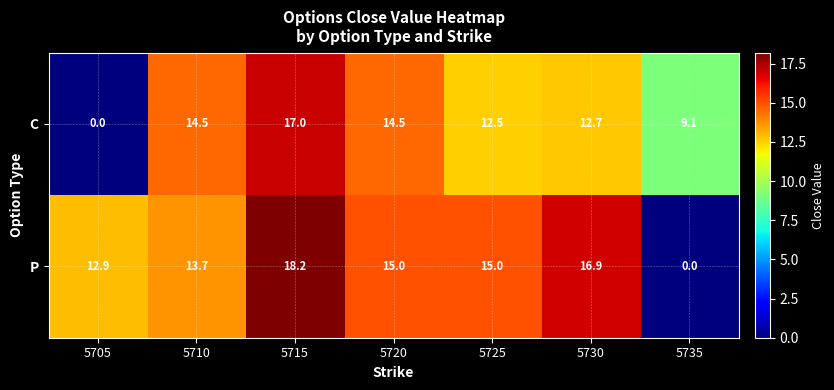

What is the average value of the P series?

13.1